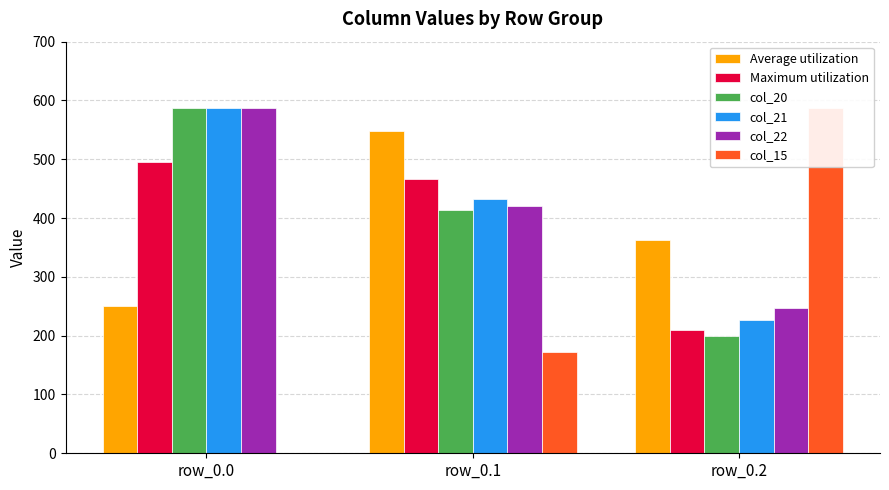

Reading right to left, transcribe all the data shown in this chart.

Average utilization: 362.4	547.3	250.9
Maximum utilization: 210.0	466.6	494.8
col_20: 199.2	414.5	587.0
col_21: 226.4	432.4	587.0
col_22: 247.4	419.9	587.0
col_15: 587.0	173.1	0.0